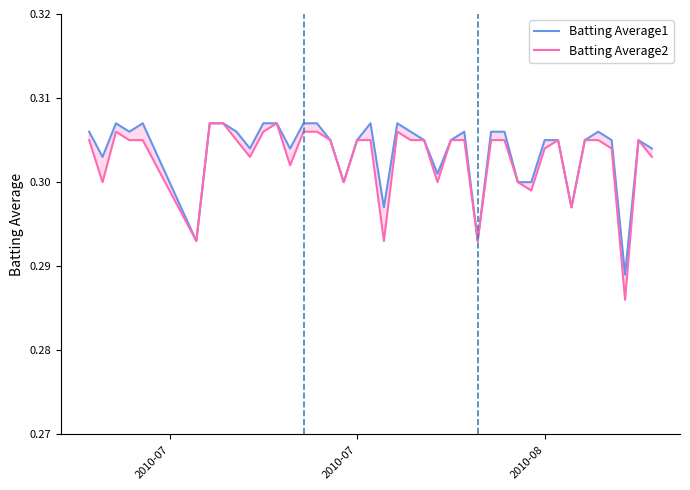

What are all the series names shown in the legend?

Batting Average1, Batting Average2